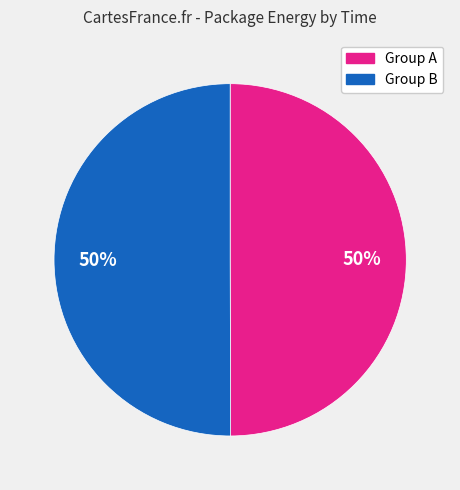

True or false: Group A accounts for 65% of the total.

False